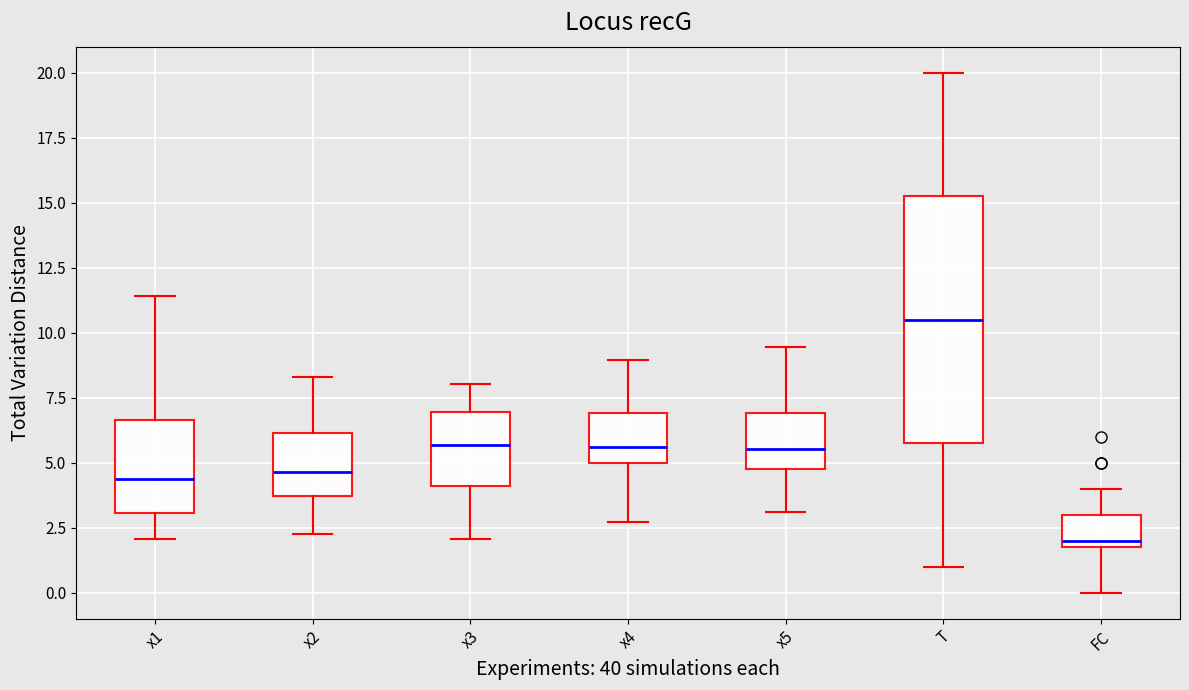

Which box has the lowest median line?

FC